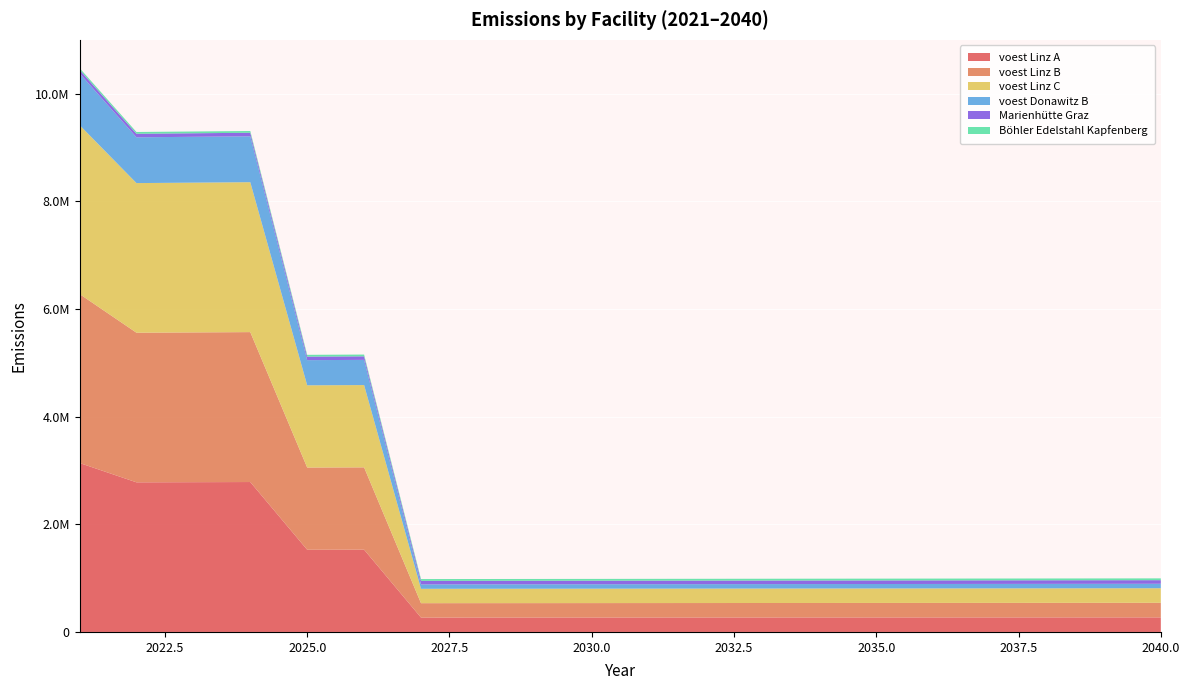

Reading left to right, list all the values displayed in this chart.

voest Linz A: 2021=3138466.7	2022=2779112.2	2023=2781891.3	2024=2784673.2	2025=1527042.2	2026=1528569.2	2027=267159.9	2028=267427.1	2029=267694.5	2030=267962.2	2031=268230.2	2032=268498.4	2033=268766.9	2034=269035.7	2035=269304.7	2036=269574.0	2037=269843.6	2038=270113.4	2039=270383.5	2040=270653.9
voest Linz B: 2021=3138466.7	2022=2779112.2	2023=2781891.3	2024=2784673.2	2025=1527042.2	2026=1528569.2	2027=267159.9	2028=267427.1	2029=267694.5	2030=267962.2	2031=268230.2	2032=268498.4	2033=268766.9	2034=269035.7	2035=269304.7	2036=269574.0	2037=269843.6	2038=270113.4	2039=270383.5	2040=270653.9
voest Linz C: 2021=3138466.7	2022=2779112.2	2023=2781891.3	2024=2784673.2	2025=1527042.2	2026=1528569.2	2027=267159.9	2028=267427.1	2029=267694.5	2030=267962.2	2031=268230.2	2032=268498.4	2033=268766.9	2034=269035.7	2035=269304.7	2036=269574.0	2037=269843.6	2038=270113.4	2039=270383.5	2040=270653.9
voest Donawitz B: 2021=960633.3	2022=850640.8	2023=851491.5	2024=852342.9	2025=467402.6	2026=467870.0	2027=81773.3	2028=81855.1	2029=81936.9	2030=82018.9	2031=82100.9	2032=82183.0	2033=82265.2	2034=82347.4	2035=82429.8	2036=82512.2	2037=82594.7	2038=82677.3	2039=82760.0	2040=82842.7
Marienhütte Graz: 2021=65600.0	2022=65665.6	2023=65731.3	2024=65797.0	2025=65862.8	2026=65928.7	2027=65994.6	2028=66060.6	2029=66126.6	2030=66192.8	2031=66259.0	2032=66325.2	2033=66391.5	2034=66457.9	2035=66524.4	2036=66590.9	2037=66657.5	2038=66724.2	2039=66790.9	2040=66857.7
Böhler Edelstahl Kapfenberg: 2021=32800.0	2022=32832.8	2023=32865.6	2024=32898.5	2025=32931.4	2026=32964.3	2027=32997.3	2028=33030.3	2029=33063.3	2030=33096.4	2031=33129.5	2032=33162.6	2033=33195.8	2034=33229.0	2035=33262.2	2036=33295.5	2037=33328.8	2038=33362.1	2039=33395.4	2040=33428.8